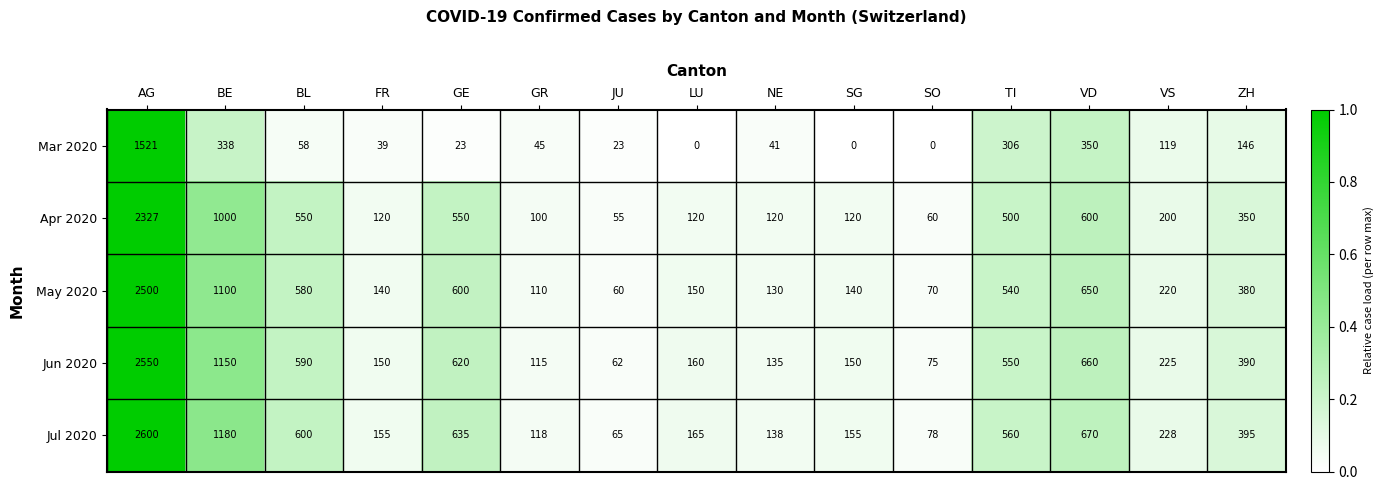

At which category does the chart reach its peak across all series?

AG